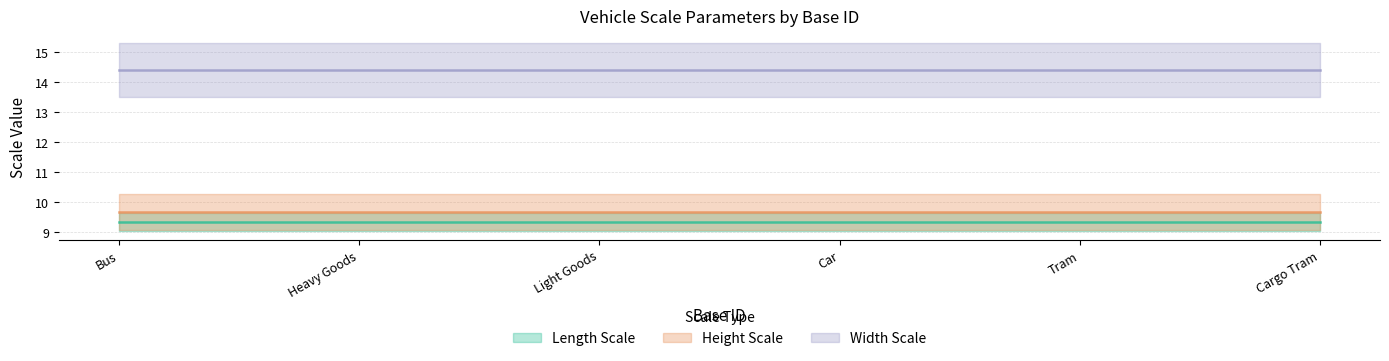

List the series in order of their peak value, lowest first.

Length Scale, Height Scale, Width Scale